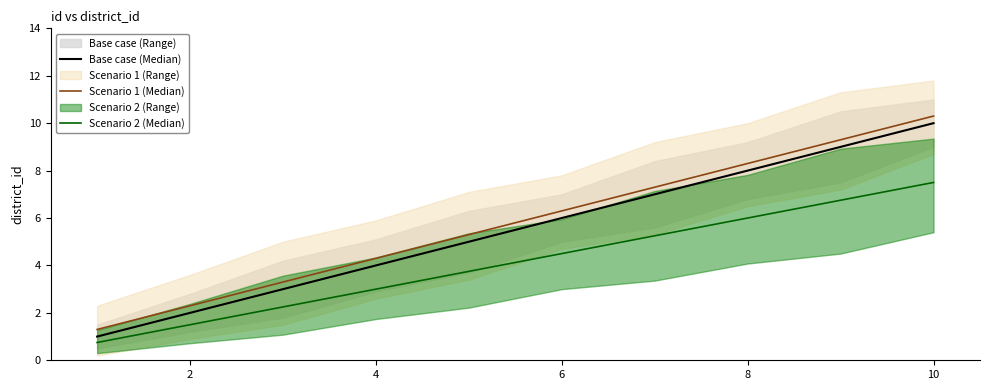

Rank the series at 8 from highest to lowest value.

Scenario 1 (Median), Base case (Median), Scenario 2 (Median)